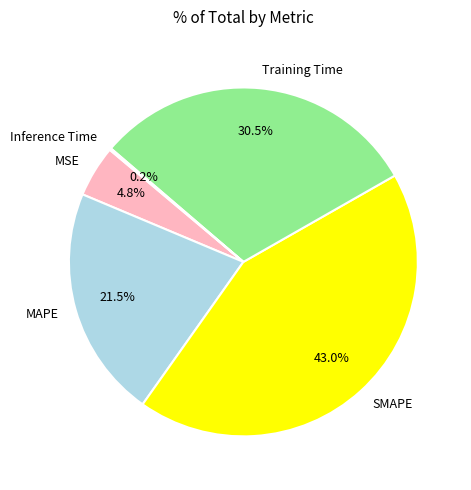

Between MAPE and Training Time, which is larger?

Training Time